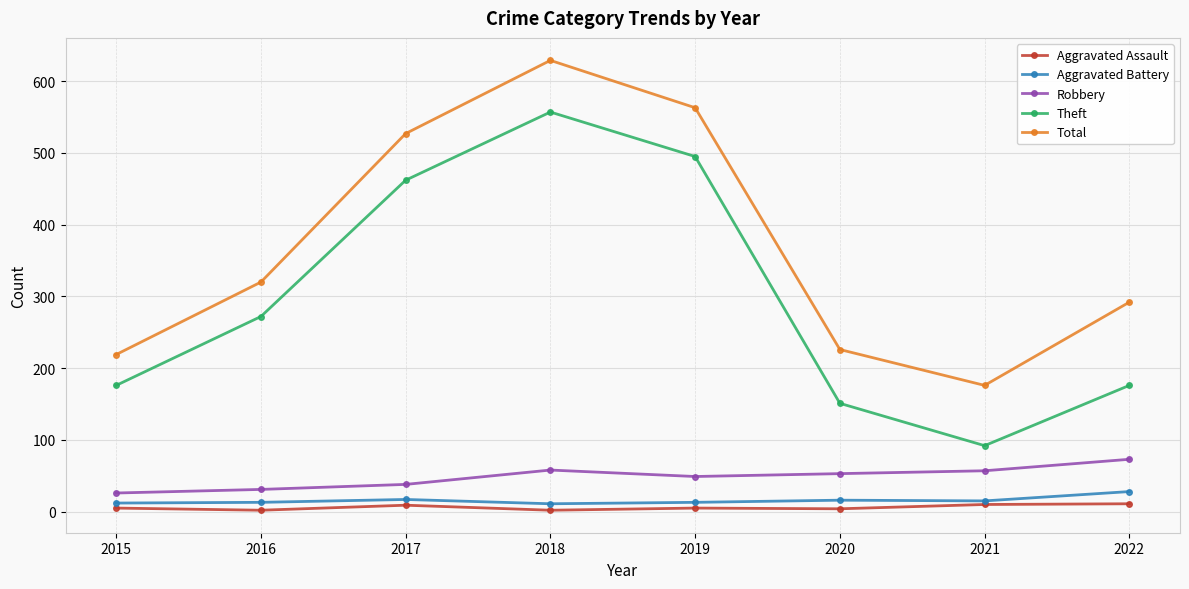

How many data points in Total are less than 320?

4